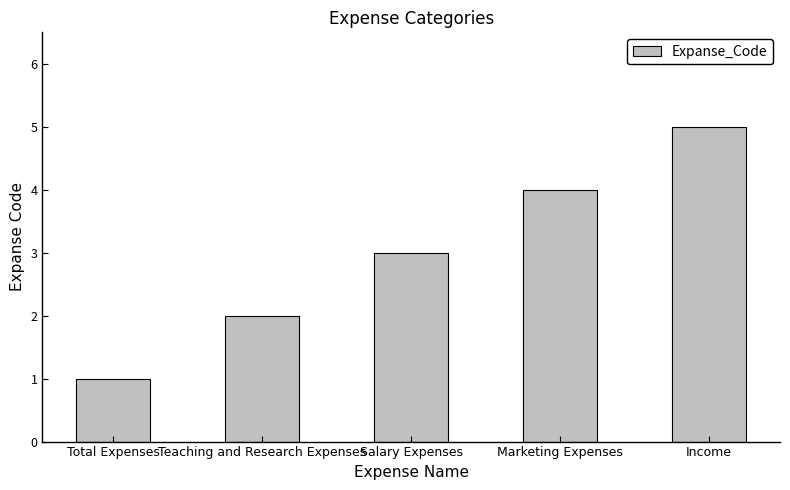

The chart shows a value of 2 at Teaching and Research Expenses. True or false?

True